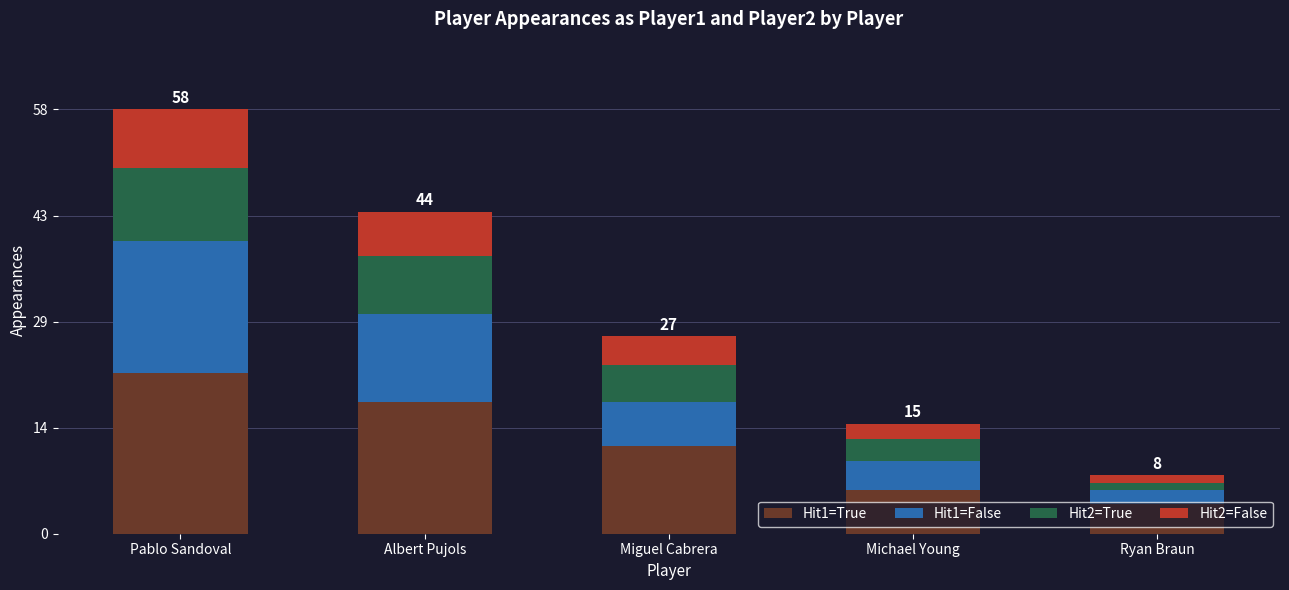

At which category is the sum across all series the highest?

Pablo Sandoval